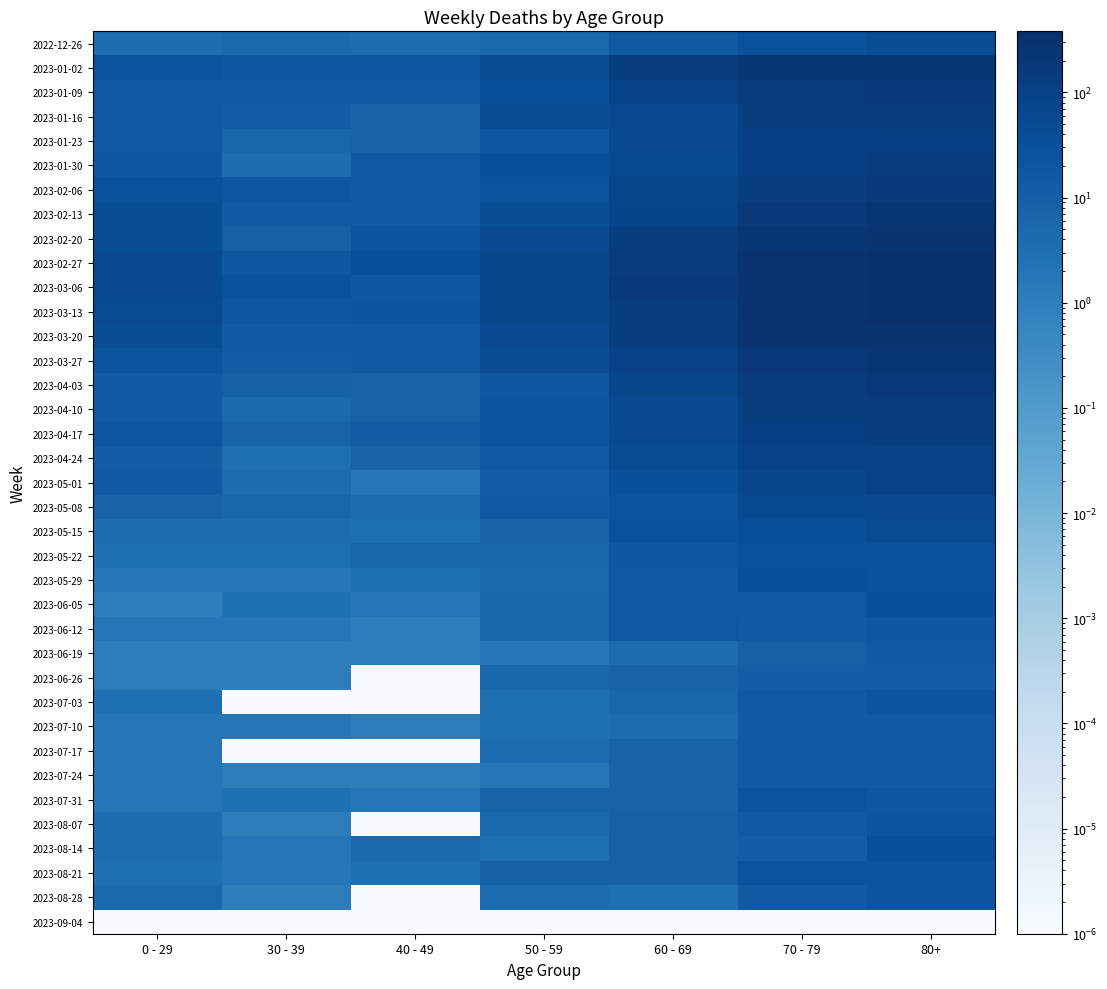

How many distinct data groups are displayed?

37